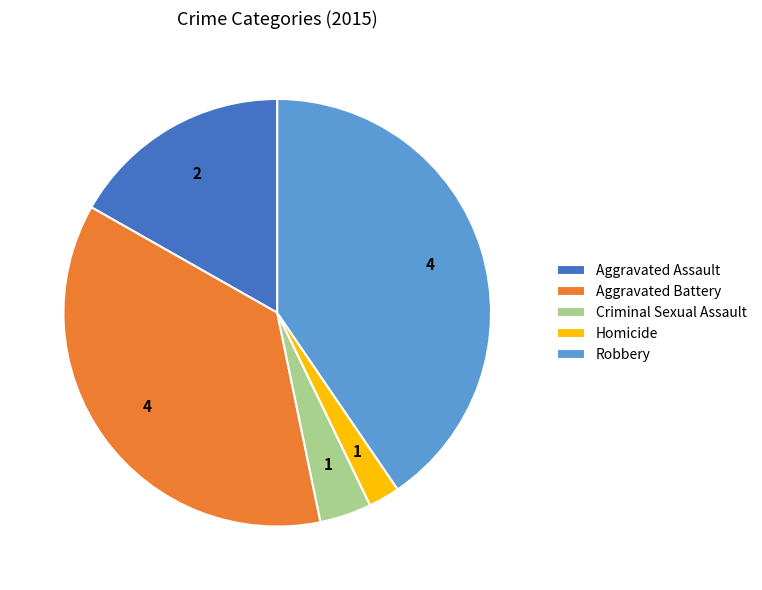

True or false: Aggravated Assault accounts for 30% of the total.

False